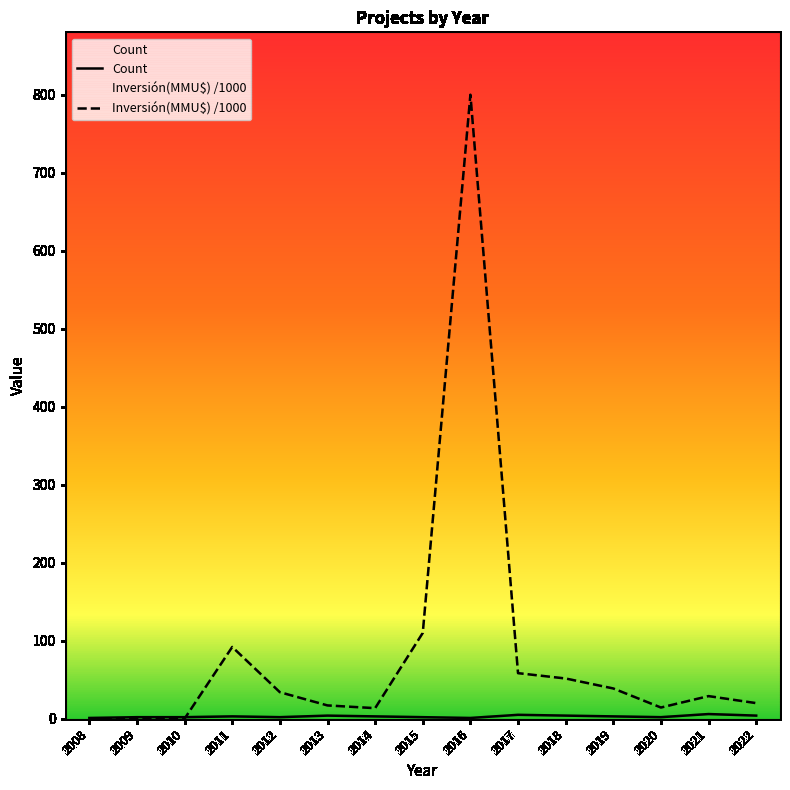

List the series in order of their overall mean, highest first.

Inversión(MMU$) /1000, Count